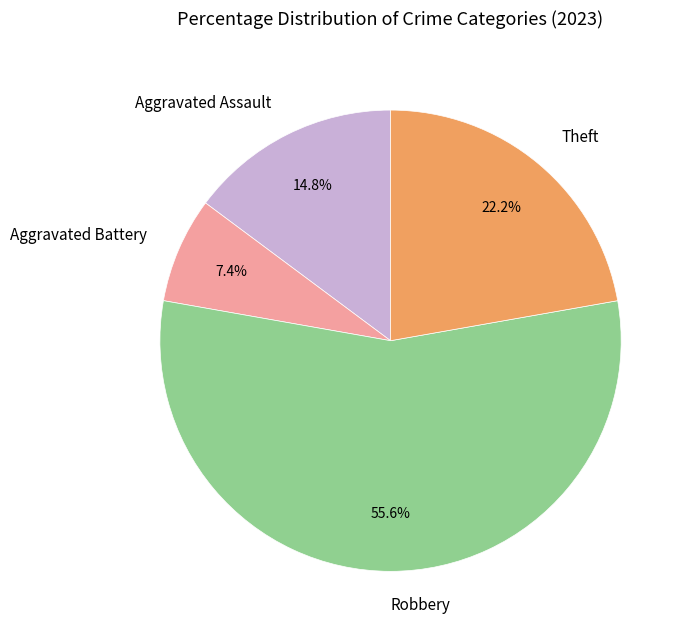

To the nearest percent, what percentage of the pie is Aggravated Assault?

15%